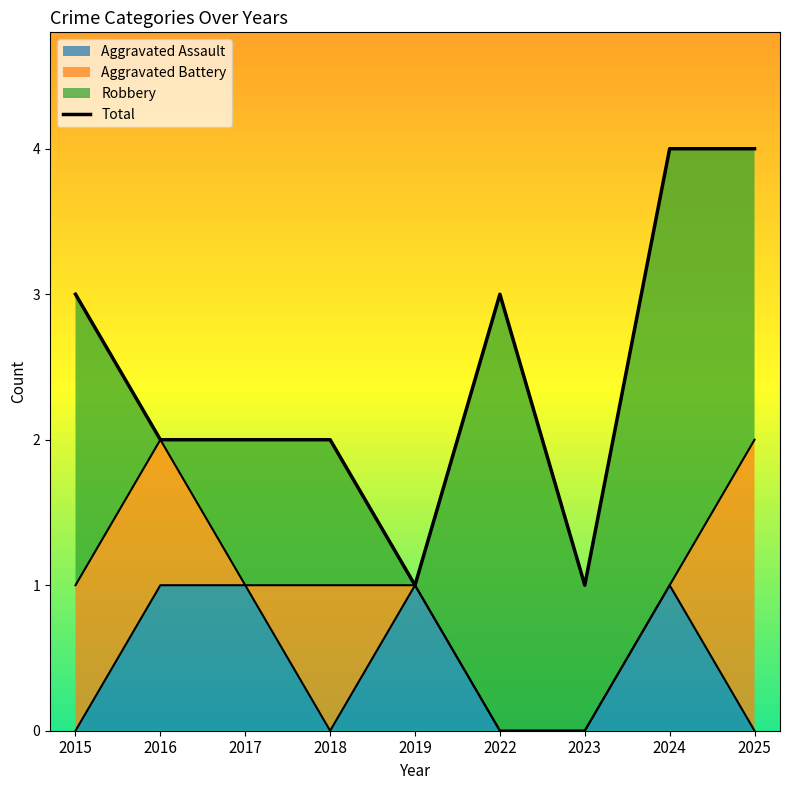

What value does the data have at 2023?

1